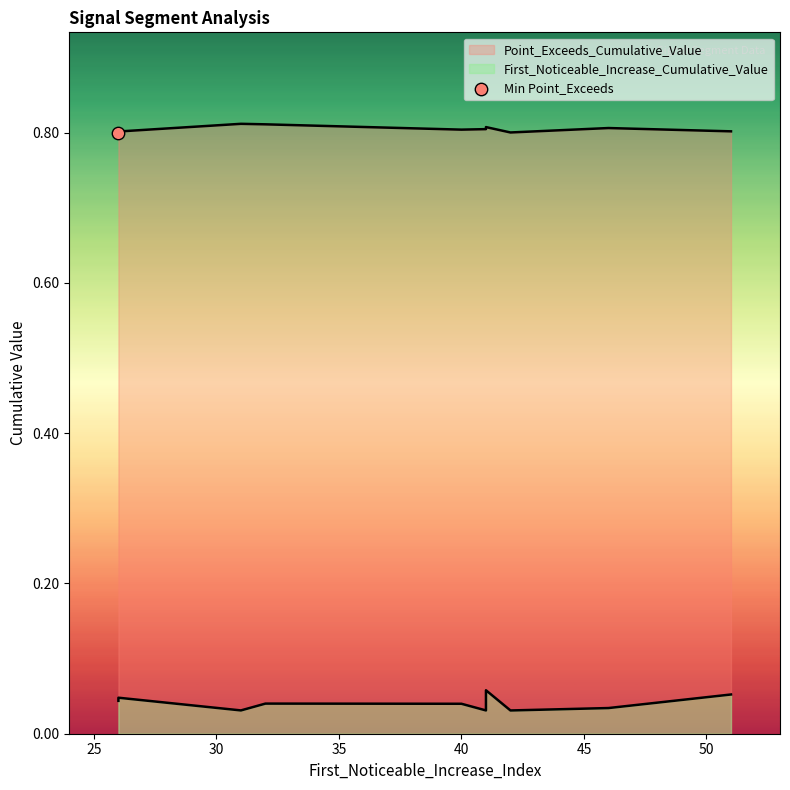

At how many categories does at least one series exceed 0?

10